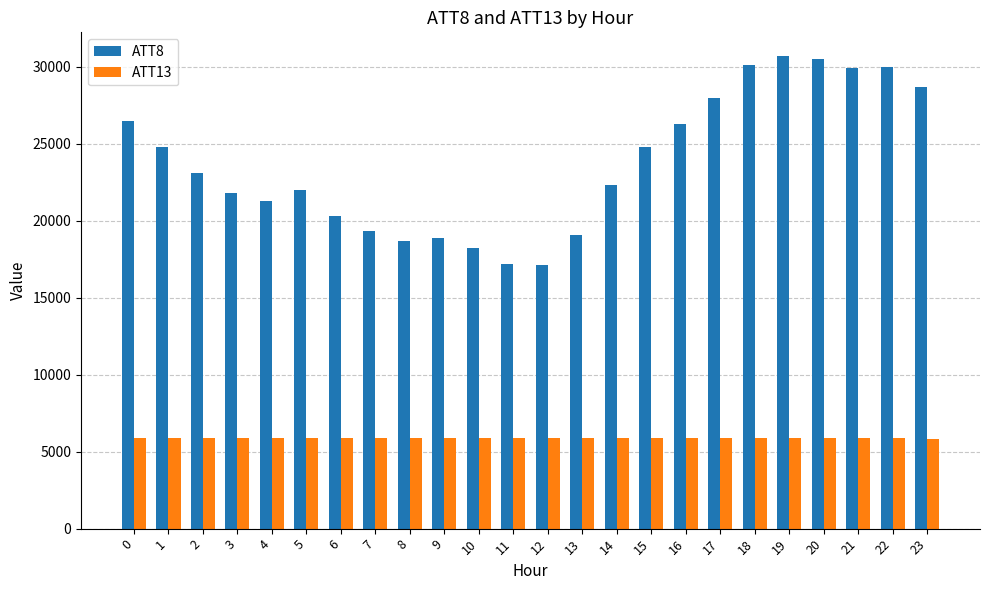

What is the total value across all series at 11?

23056.6